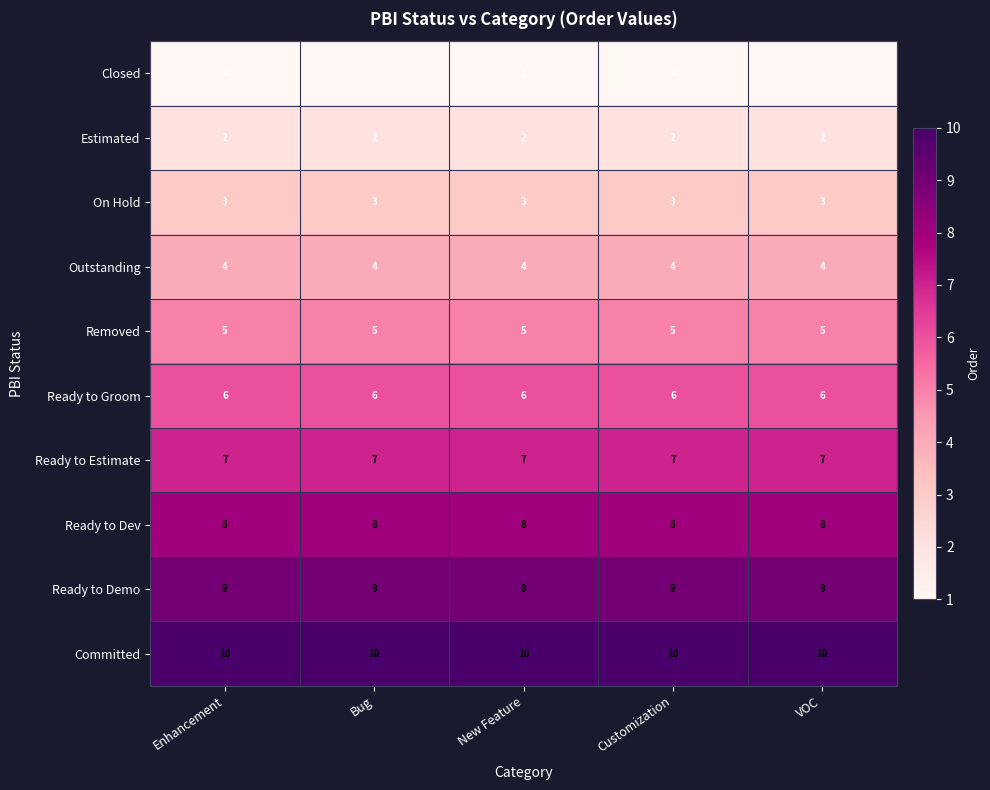

At Enhancement, list the series in order from smallest to largest.

Closed, Estimated, On Hold, Outstanding, Removed, Ready to Groom, Ready to Estimate, Ready to Dev, Ready to Demo, Committed